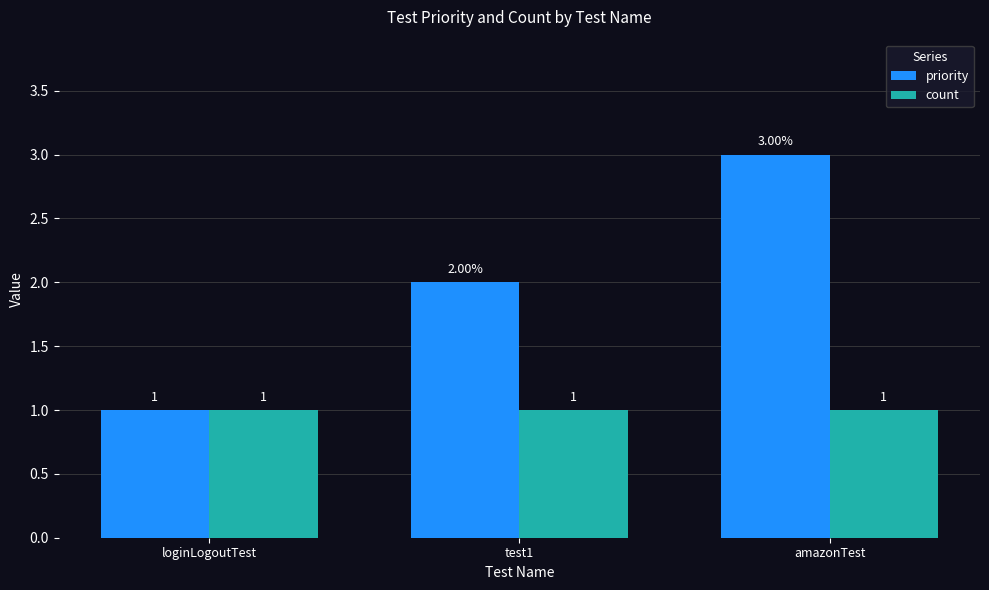

Between loginLogoutTest and amazonTest, which series saw the biggest shift?

priority